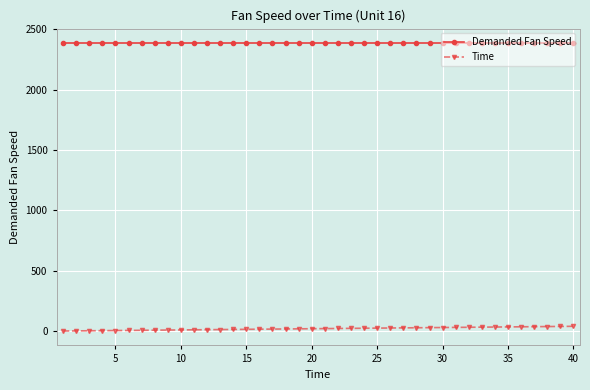

Which series has the largest total across all categories?

Demanded Fan Speed